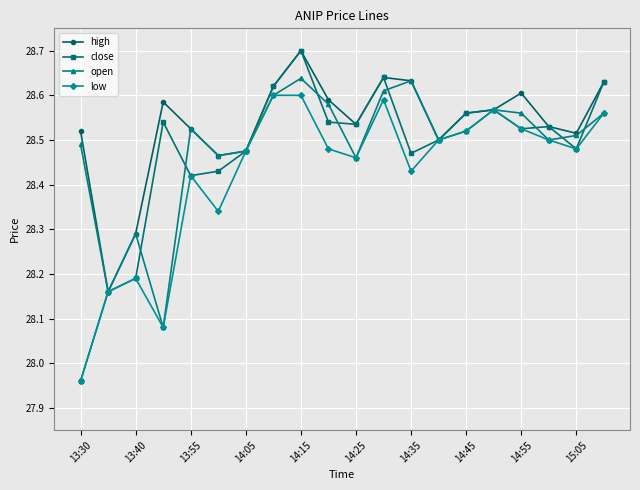

Which series has the widest spread of values?

close